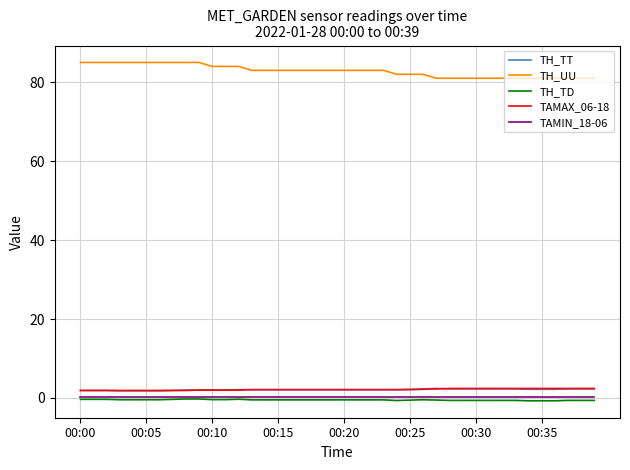

Which series has the largest total across all categories?

TH_UU